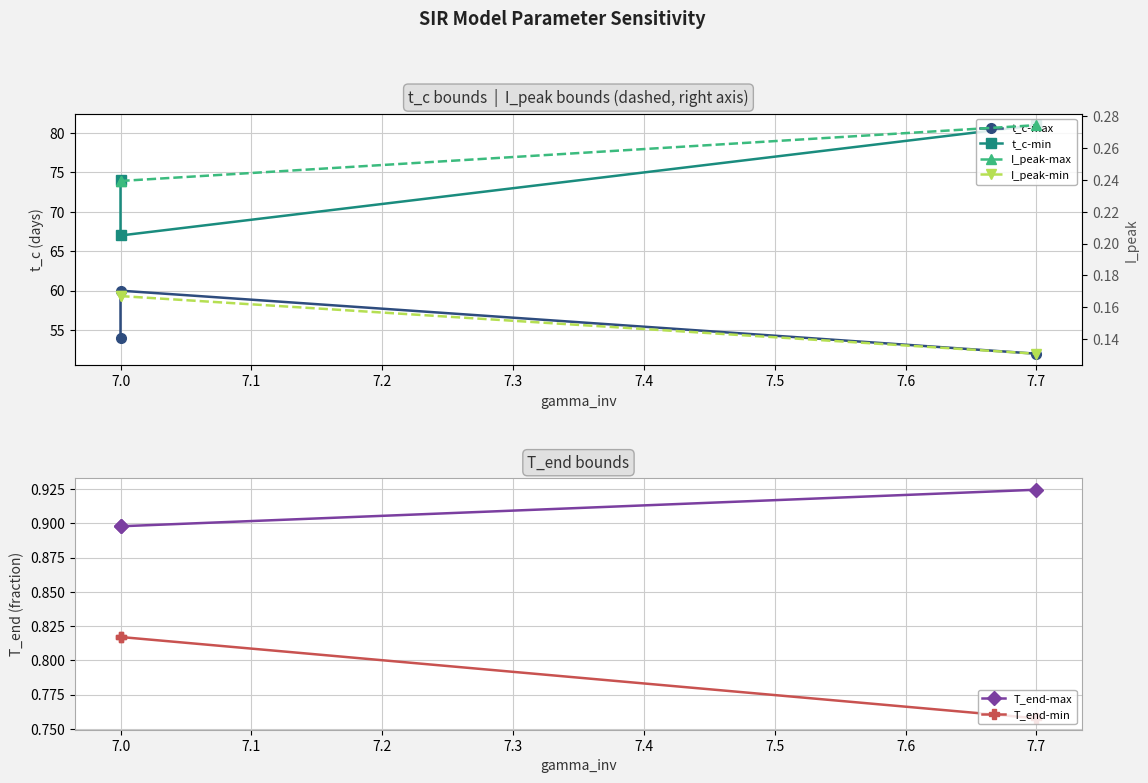

Count the number of categories in the chart.

3